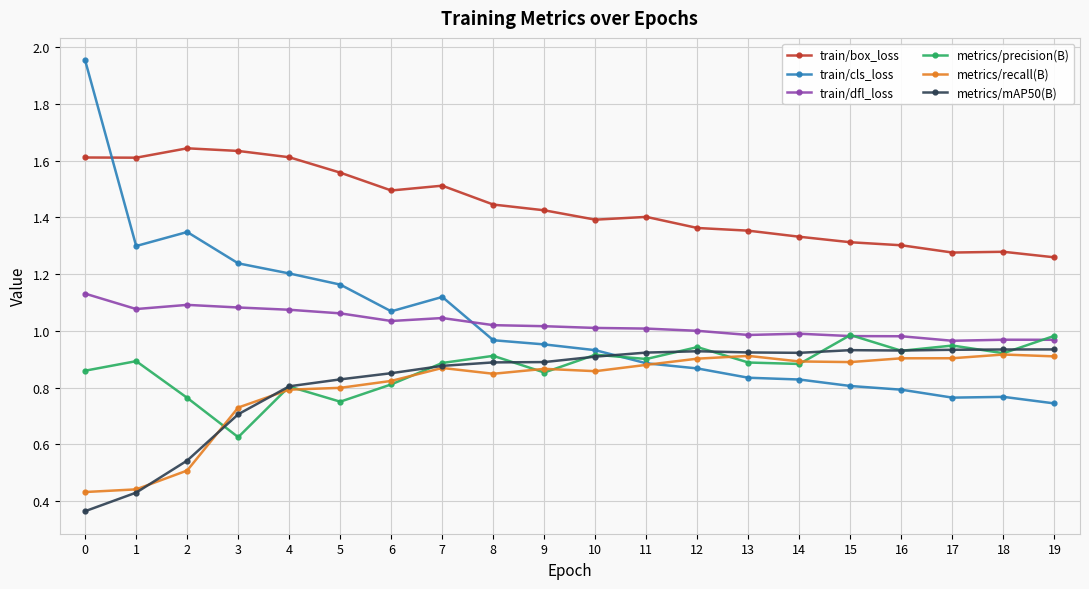

True or false: train/box_loss and train/cls_loss intersect in this chart.

True